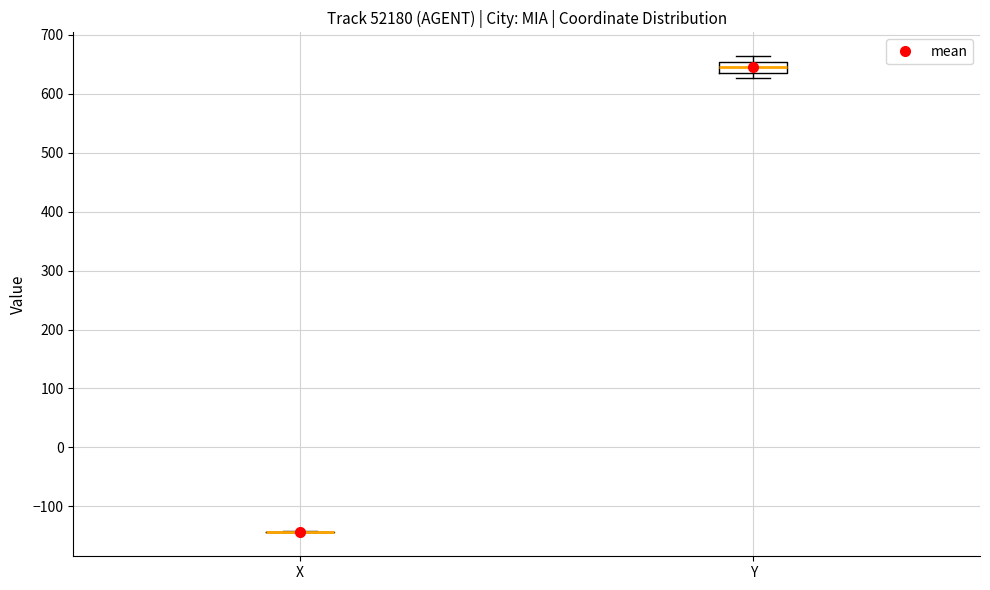

Where is the upper edge of the box for Y on the y-axis? The values are not printed on the chart, so give them approximately, as read against the axis.

650